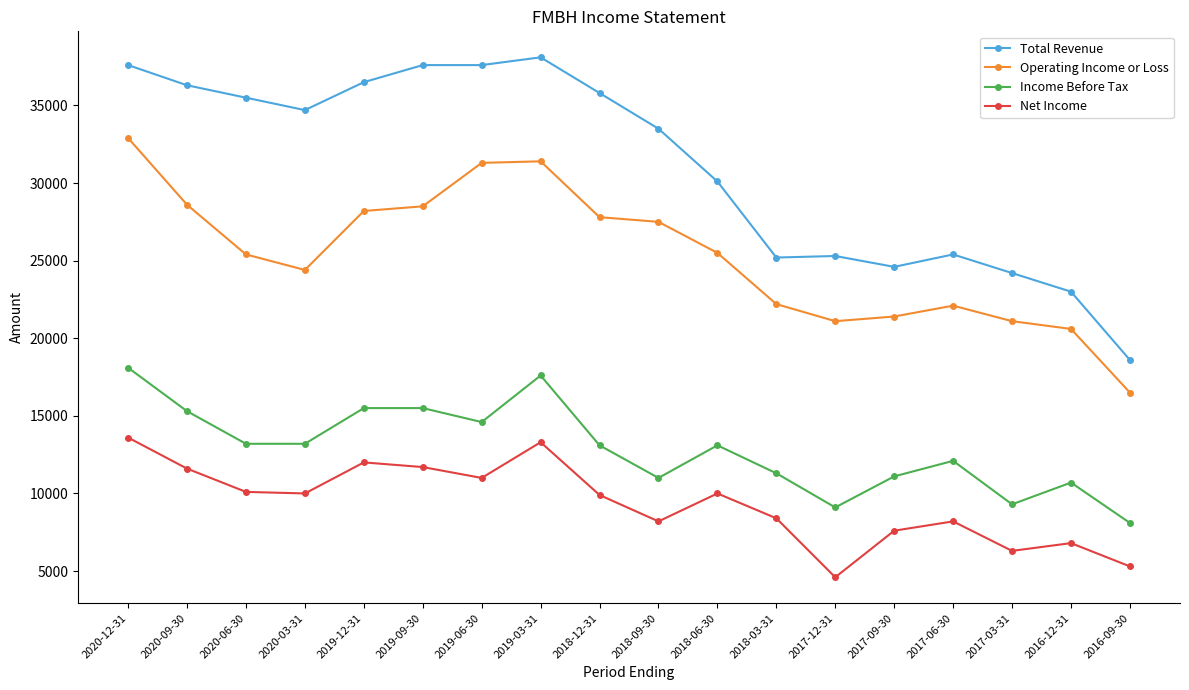

What position from the right is 2017-03-31?

3